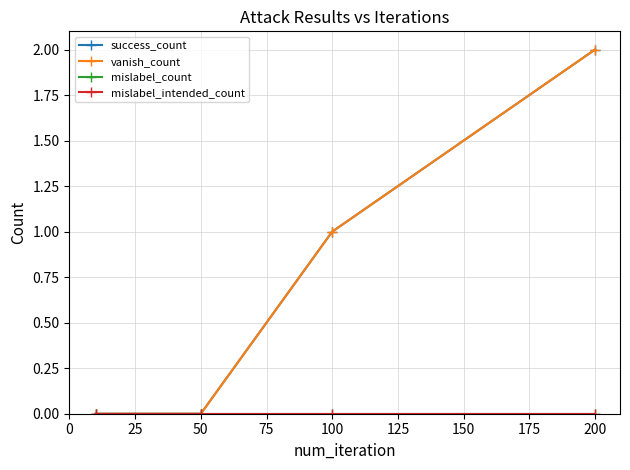

Does the chart have visible grid lines?

Yes